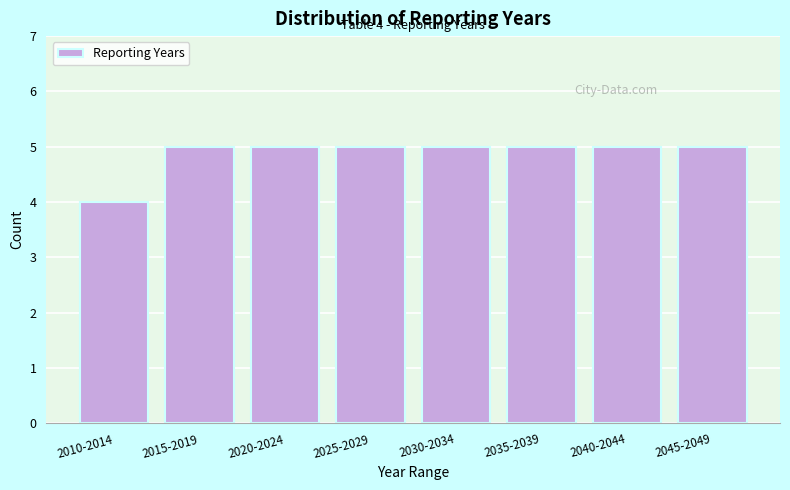

Reading right to left, list all the values displayed in this chart.

2045-2049=5	2040-2044=5	2035-2039=5	2030-2034=5	2025-2029=5	2020-2024=5	2015-2019=5	2010-2014=4